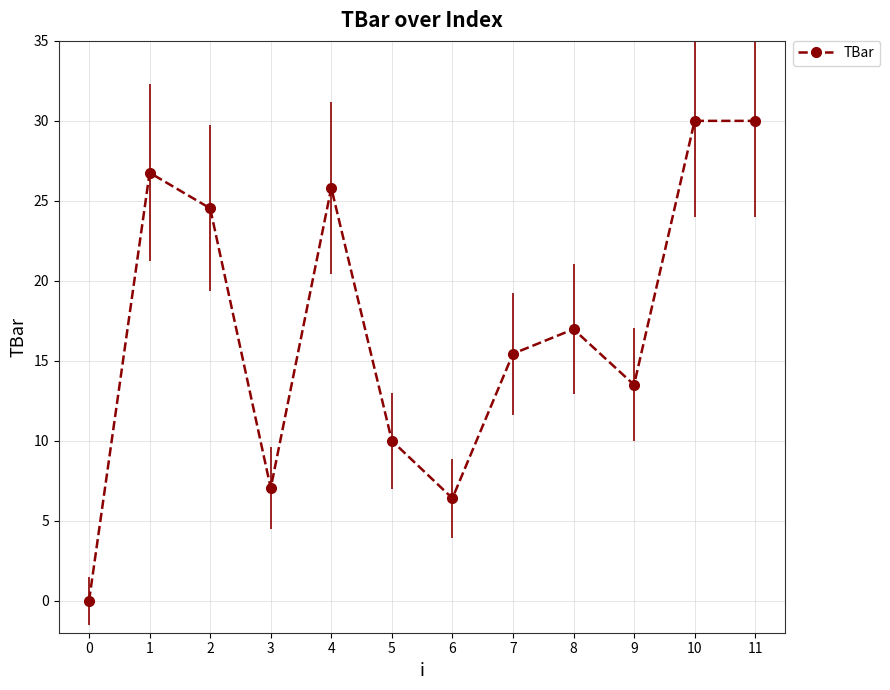

How many interior local valleys (lower than both neighbors) does the data have?

3